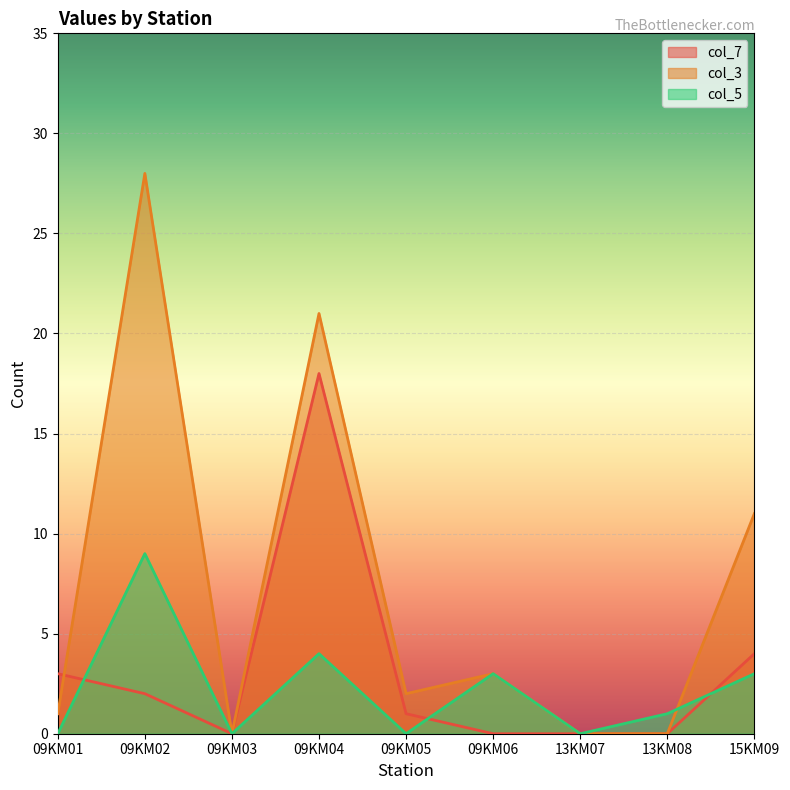

What is the label of the 6th point from the left?

09KM06